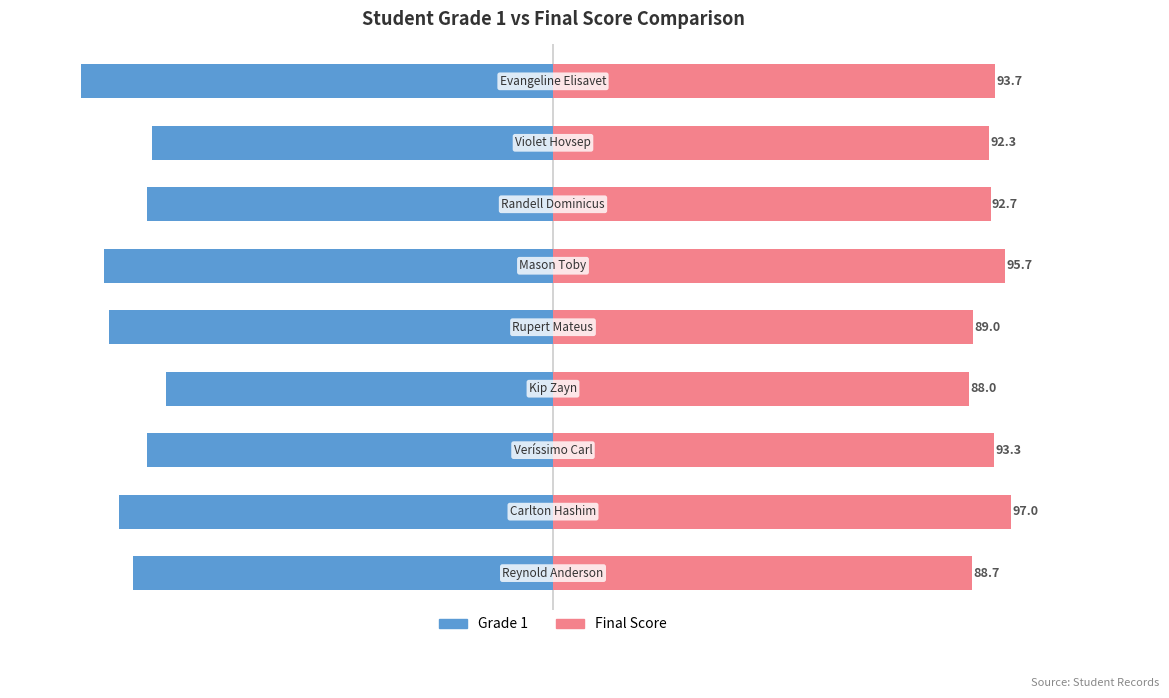

What are all the series names shown in the legend?

Grade 1, Final Score